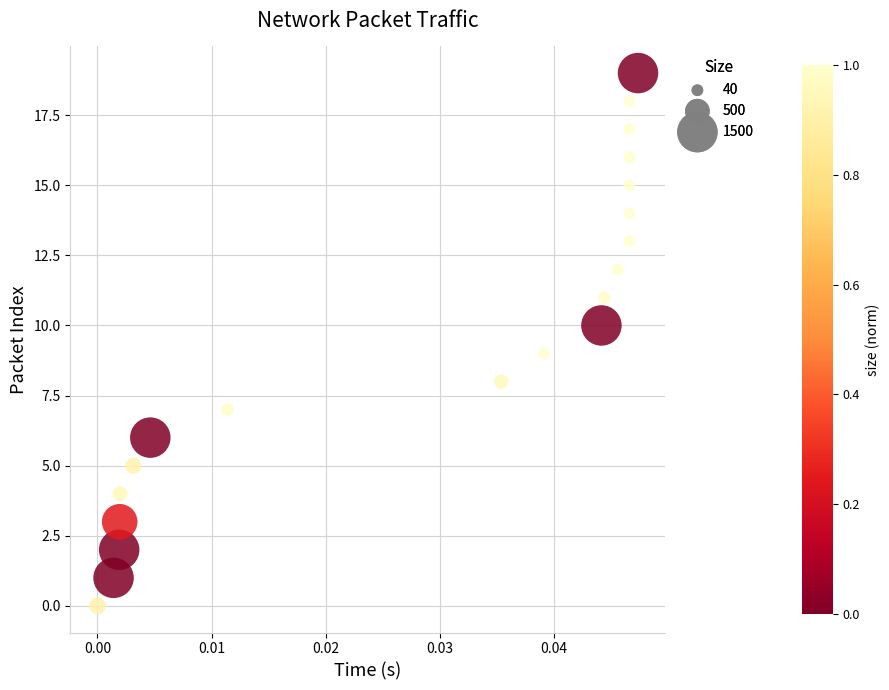

What is the range of Y values (max minus min)?

19